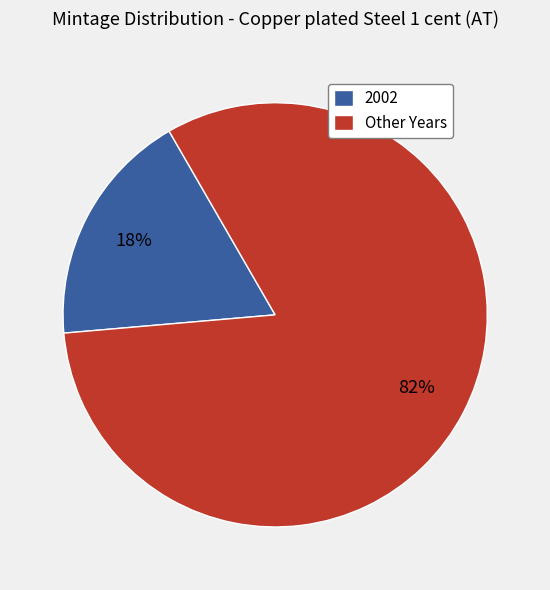

Rank the categories by value from highest to lowest.

Other Years, 2002